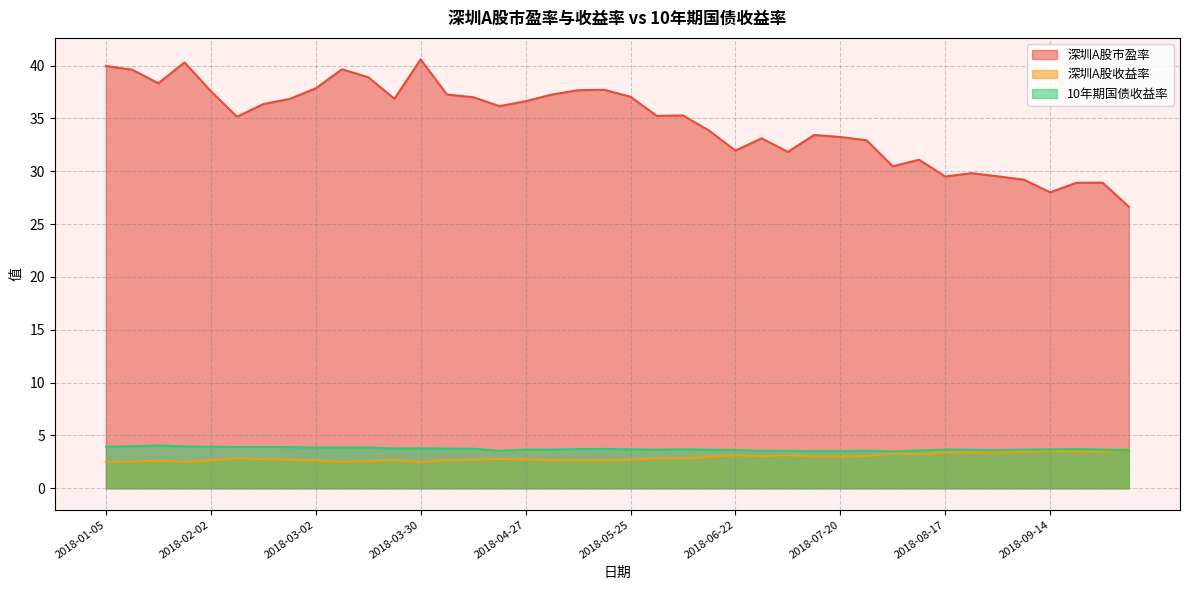

Between 2018-04-20 and 2018-04-13, which is larger?

2018-04-13